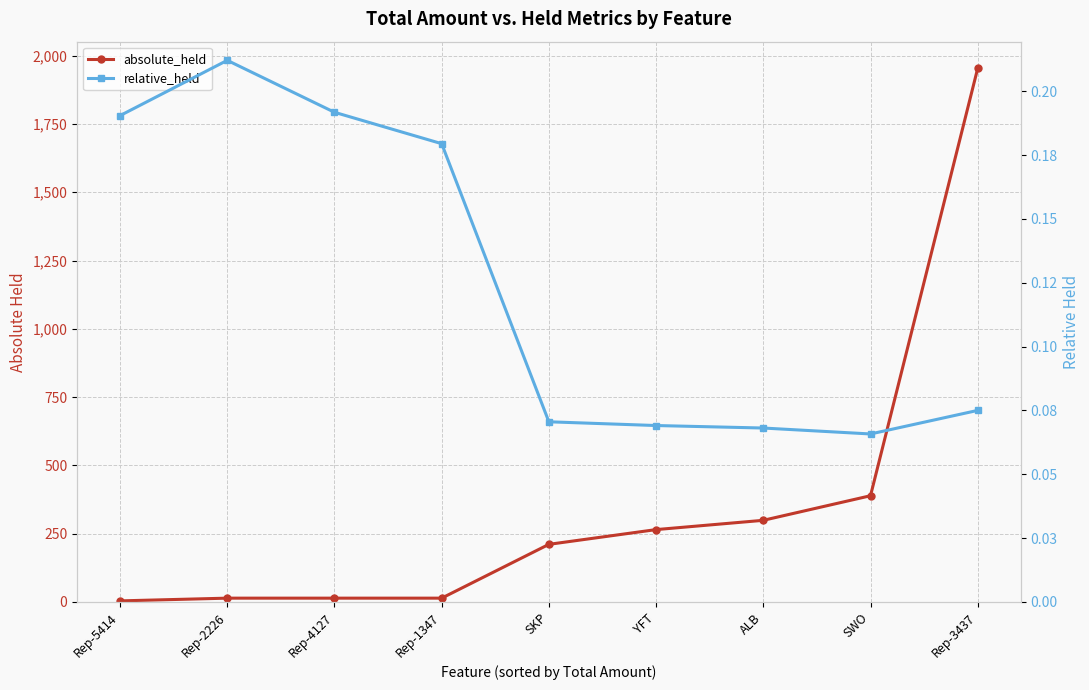

What is the difference between the maximum and minimum values in the relative_held series?

0.1